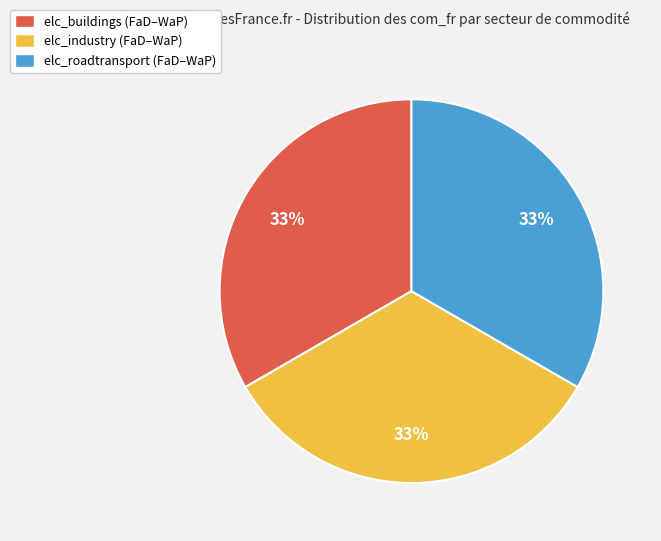

What percentage is the elc_buildings (FaD–WaP) slice, to the nearest percent?

33%